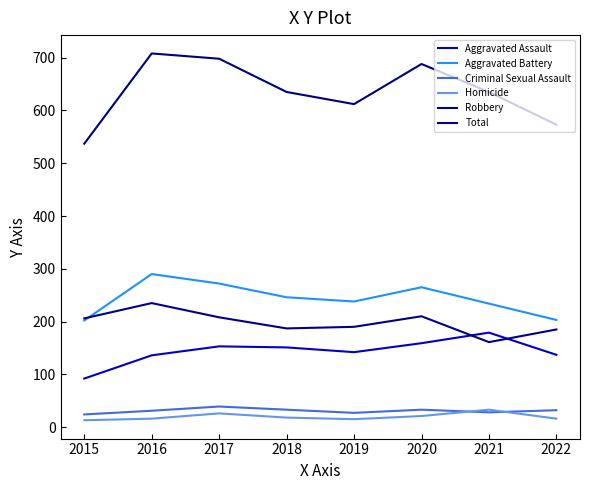

List the labels in order of Robbery value, largest first.

2016, 2020, 2017, 2015, 2019, 2018, 2022, 2021